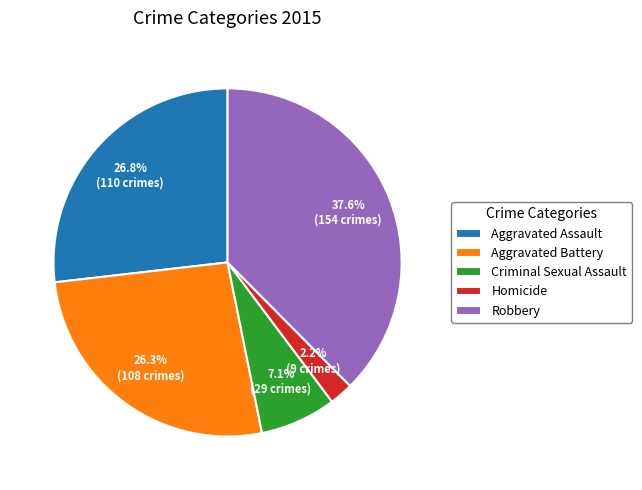

What is the ratio of the value at Robbery to the value at Aggravated Assault?

1.4